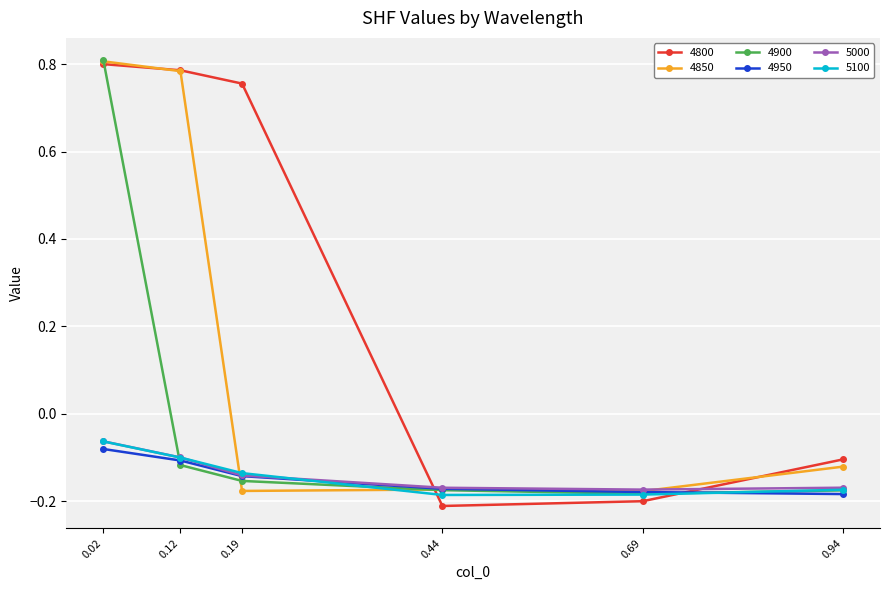

What is the sum of all 5000 values?

-0.8